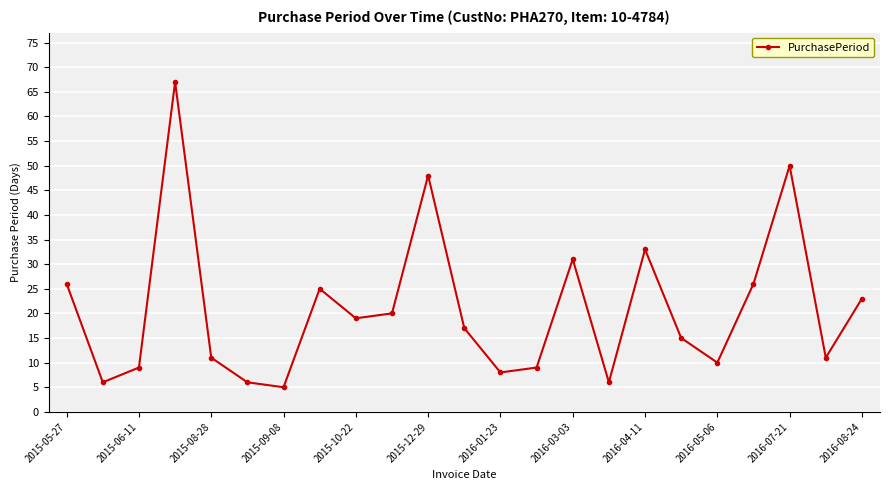

What is the sum of all values?

481